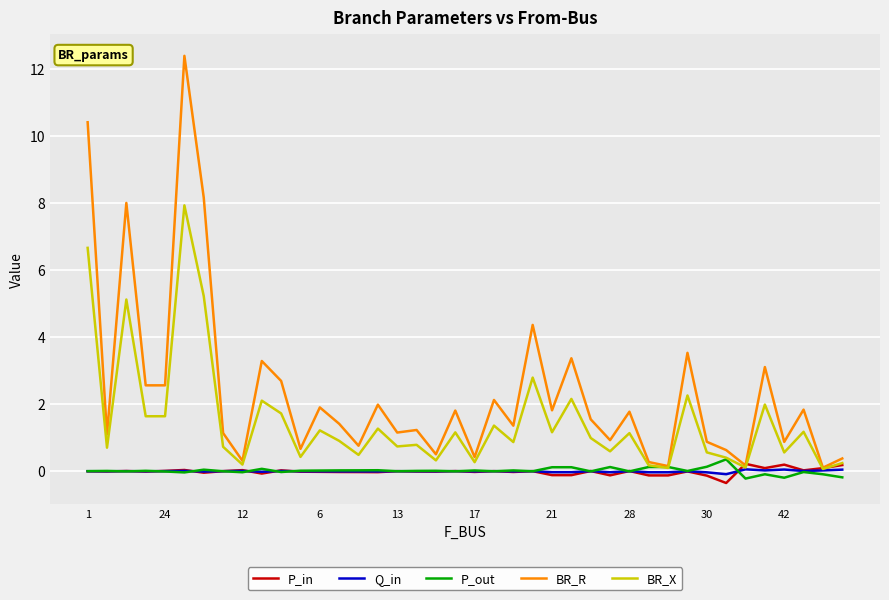

Count the number of data series in this chart.

5